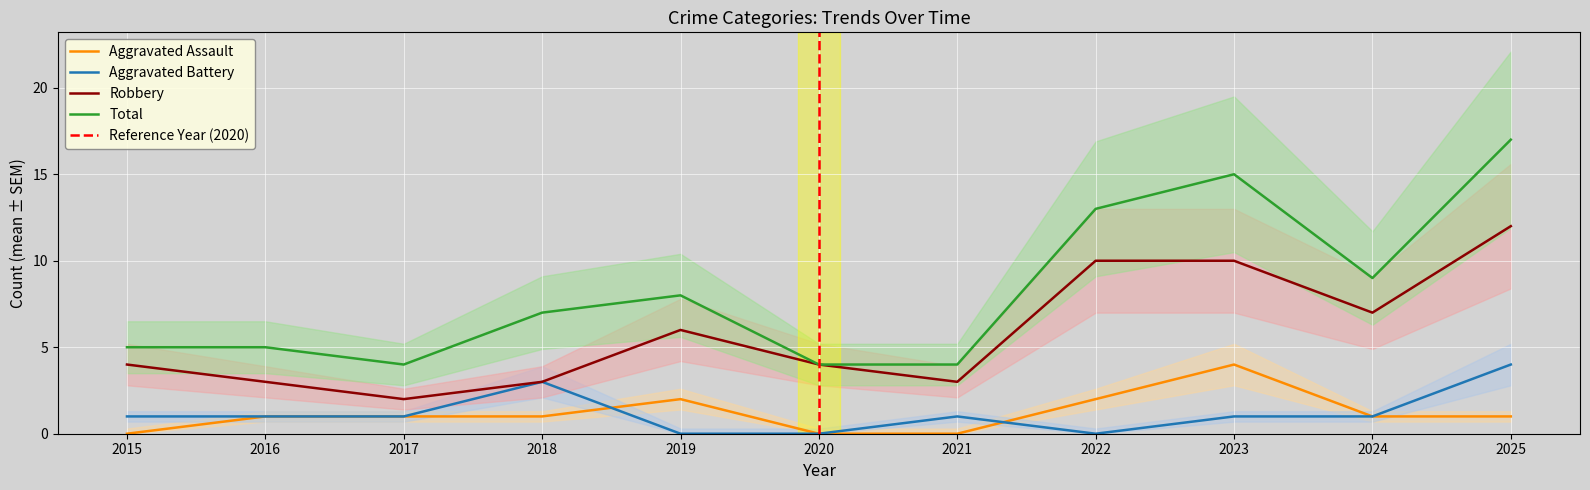

List the series in order of their peak value, highest first.

Total, Robbery, Aggravated Assault, Aggravated Battery